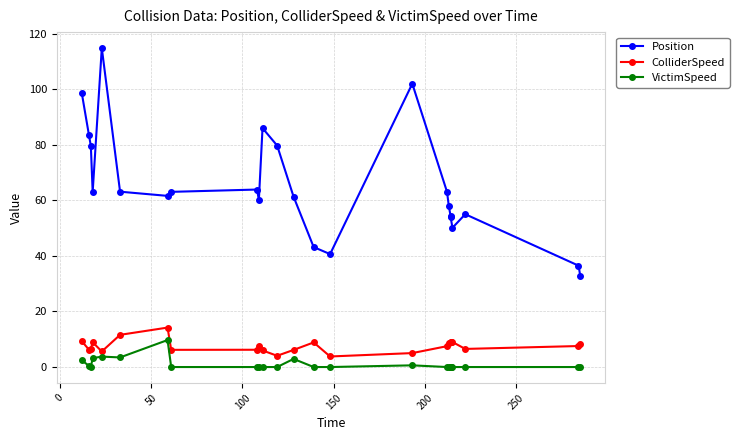

True or false: VictimSpeed has more than 2 interior local peaks.

True